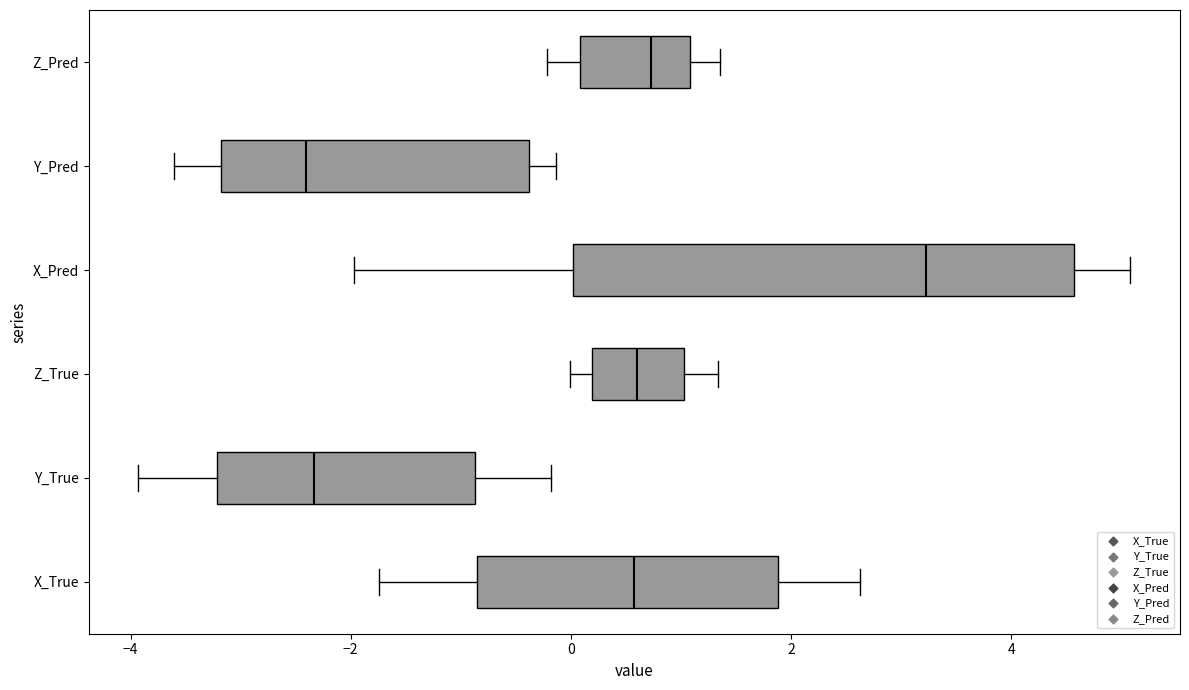

Which box's median line is the furthest to the right?

X_Pred